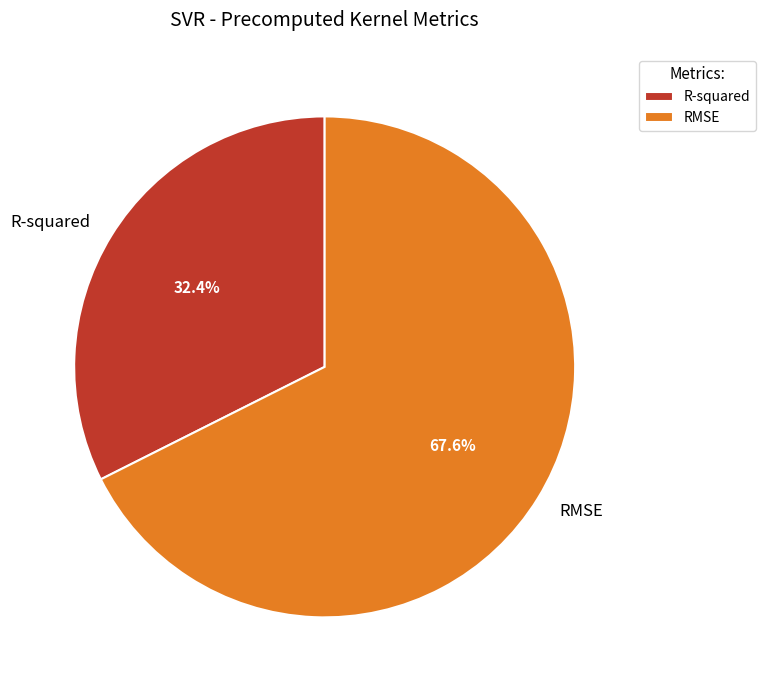

How many slices are in this pie chart?

2